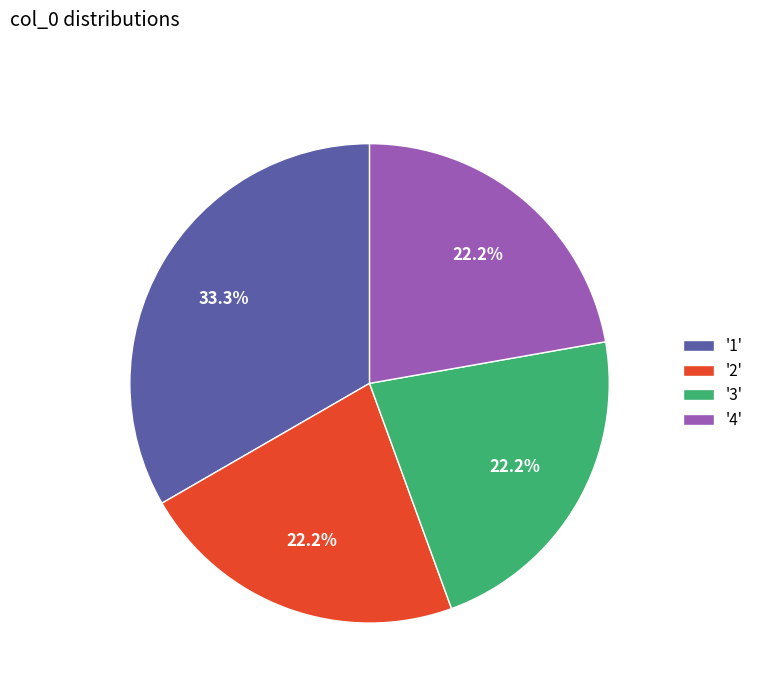

Do '3' and '2' together represent more than half of the pie?

No